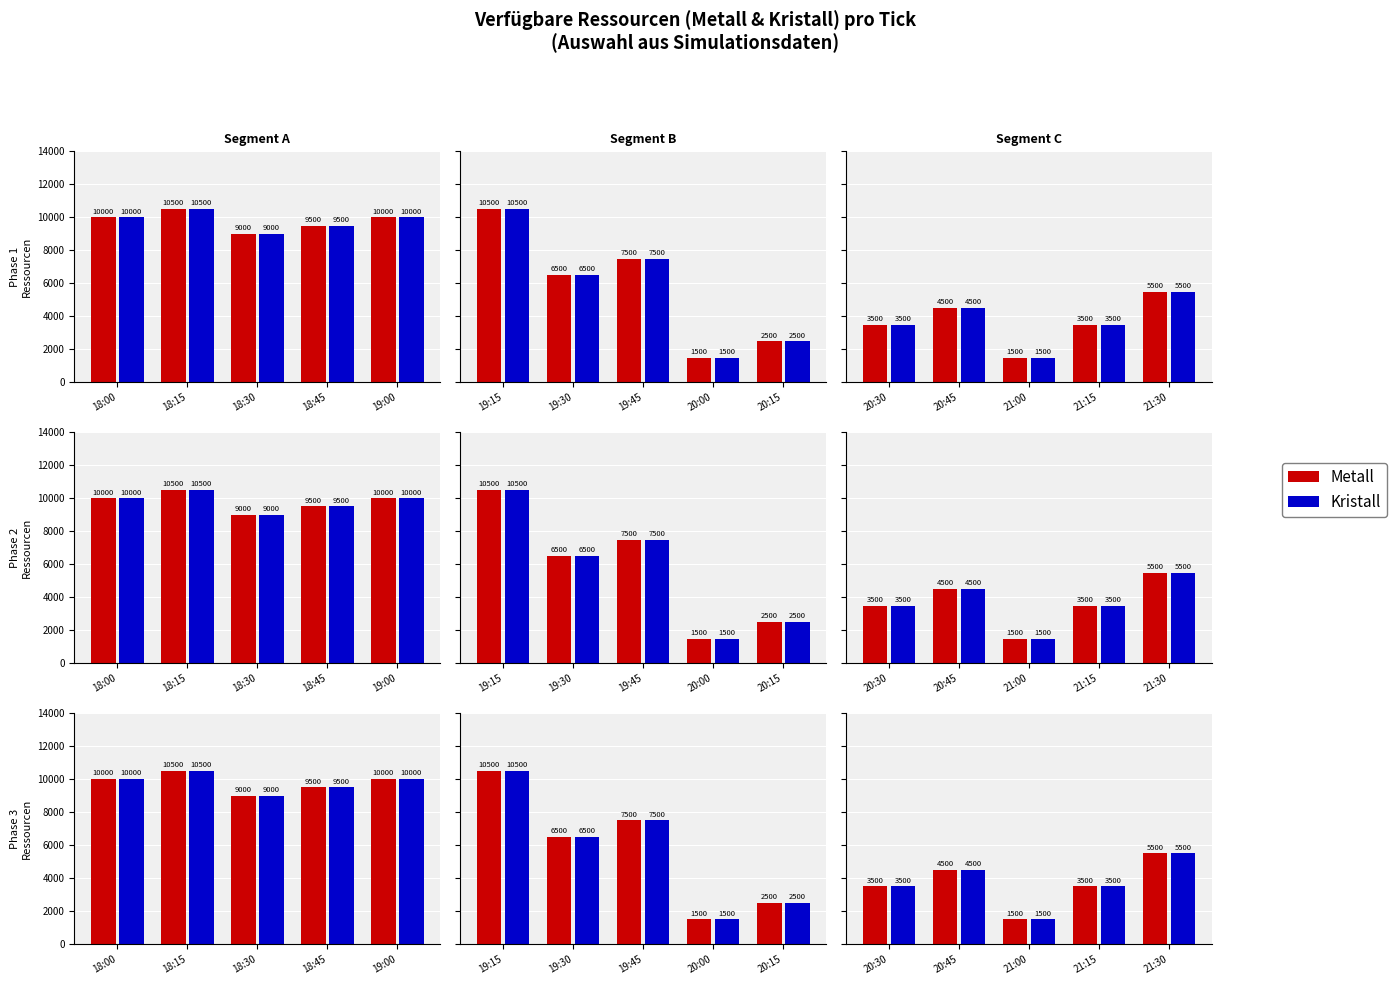

List the series in order of their peak value, highest first.

Metall, Kristall